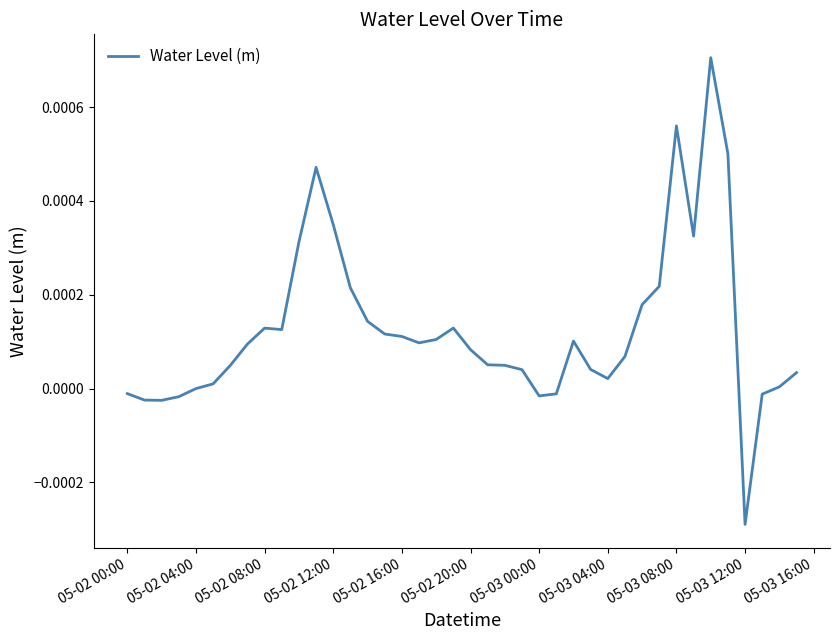

Is this an area chart (filled region under the line)?

No